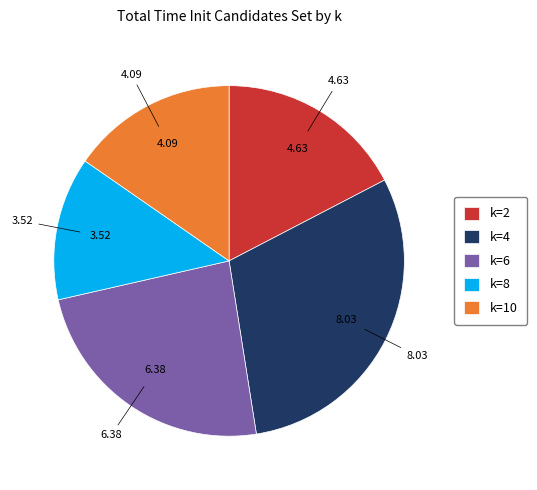

Rank the categories by value from highest to lowest.

k=4, k=6, k=2, k=10, k=8